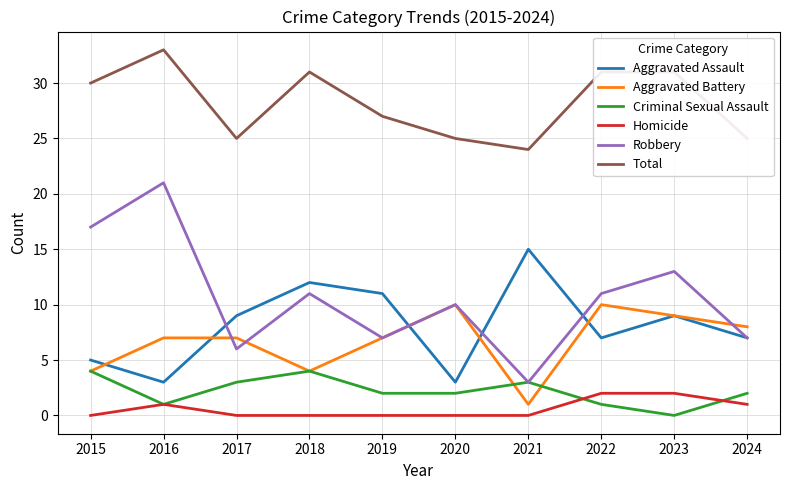

What is the total value across all series at 2015?

60